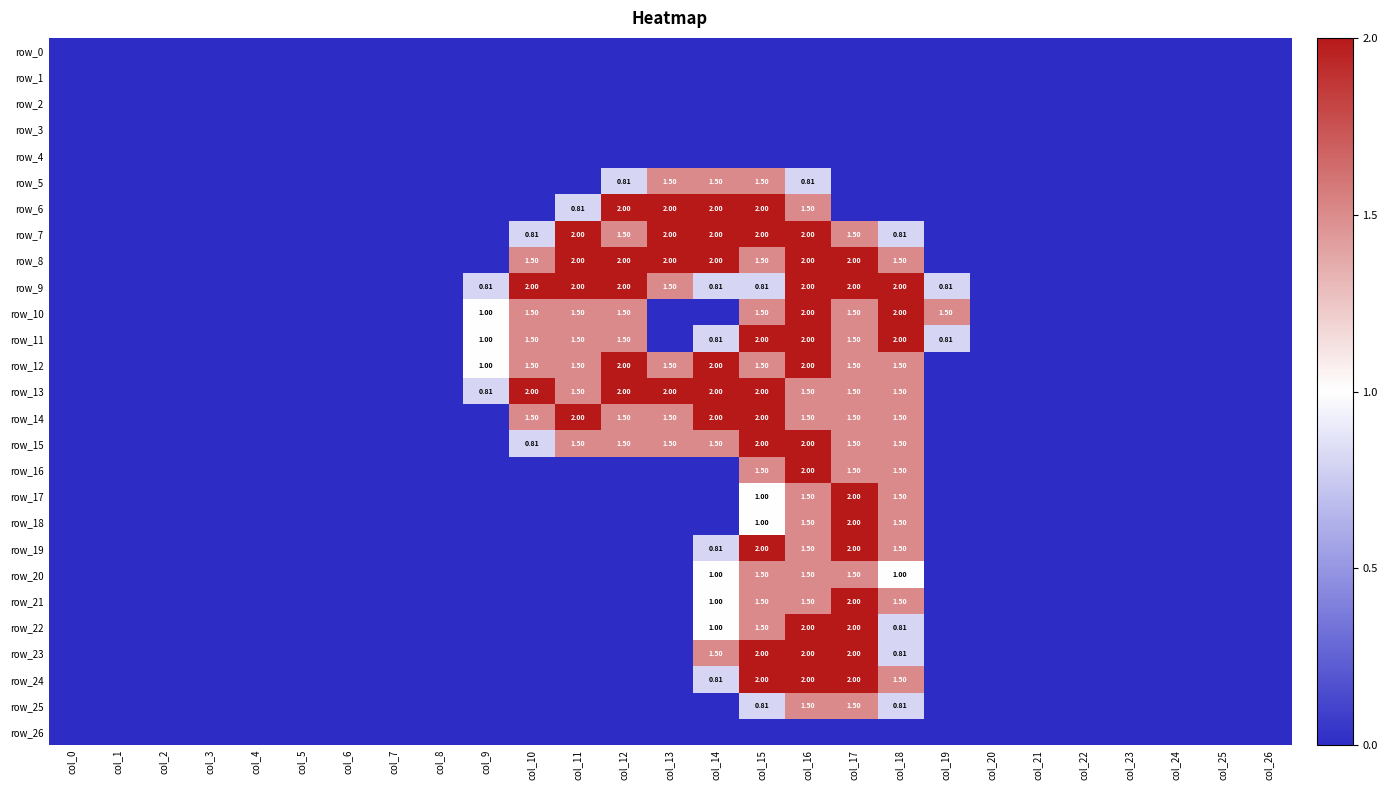

True or false: row_23 has a value of 2.0 at col_16.

True